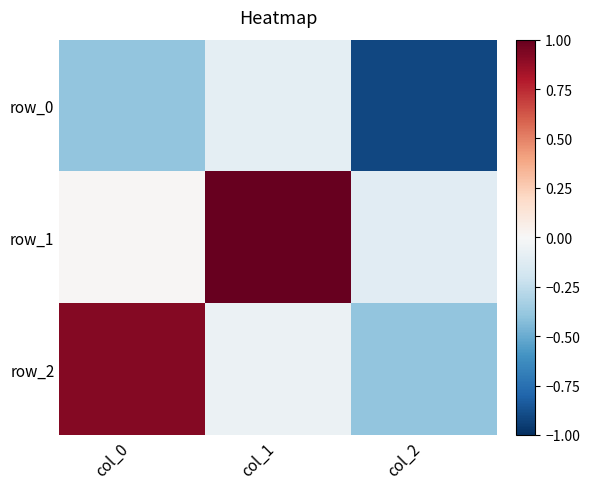

At col_0, list the series in order from largest to smallest.

row_2, row_1, row_0